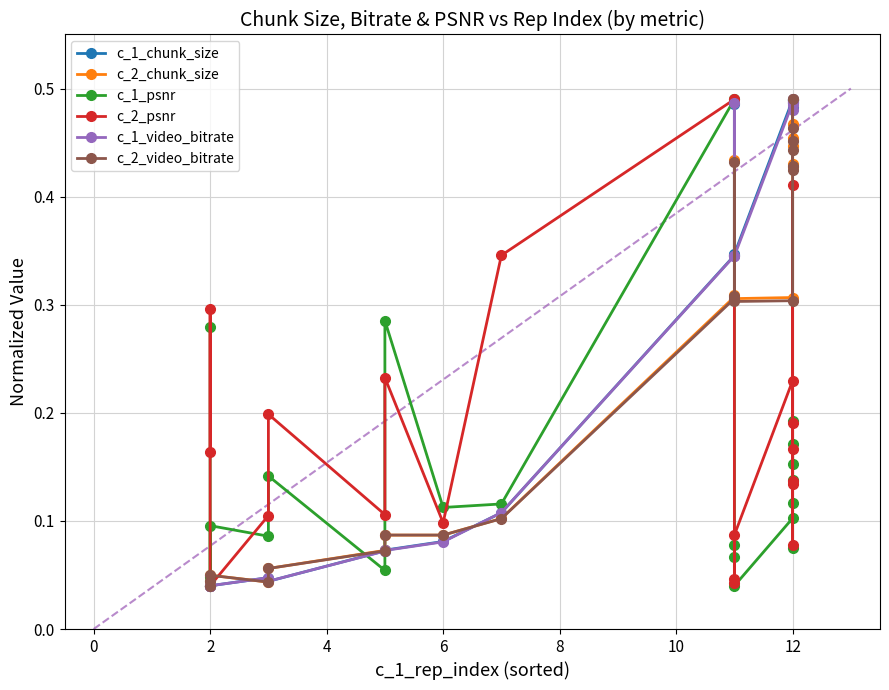

True or false: c_2_chunk_size and c_1_video_bitrate cross at least once.

True